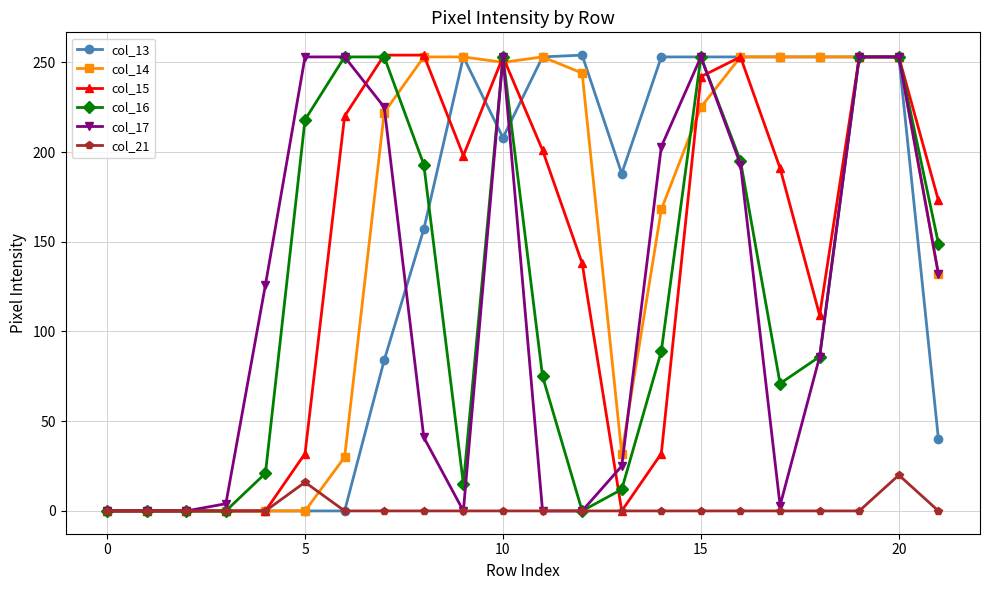

True or false: col_16 has more than 0 interior local peaks.

True